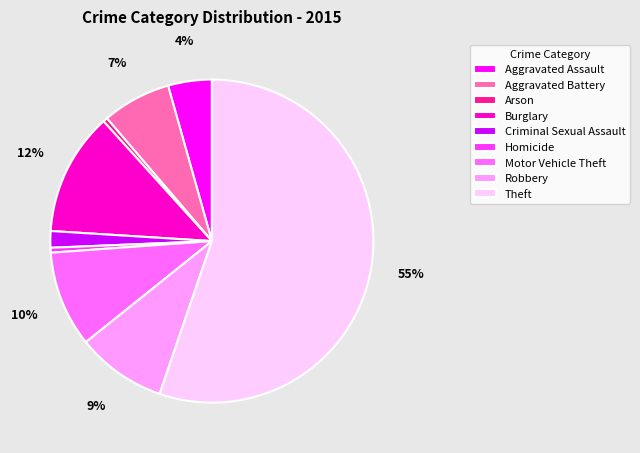

Which has a higher value, Burglary or Aggravated Assault?

Burglary